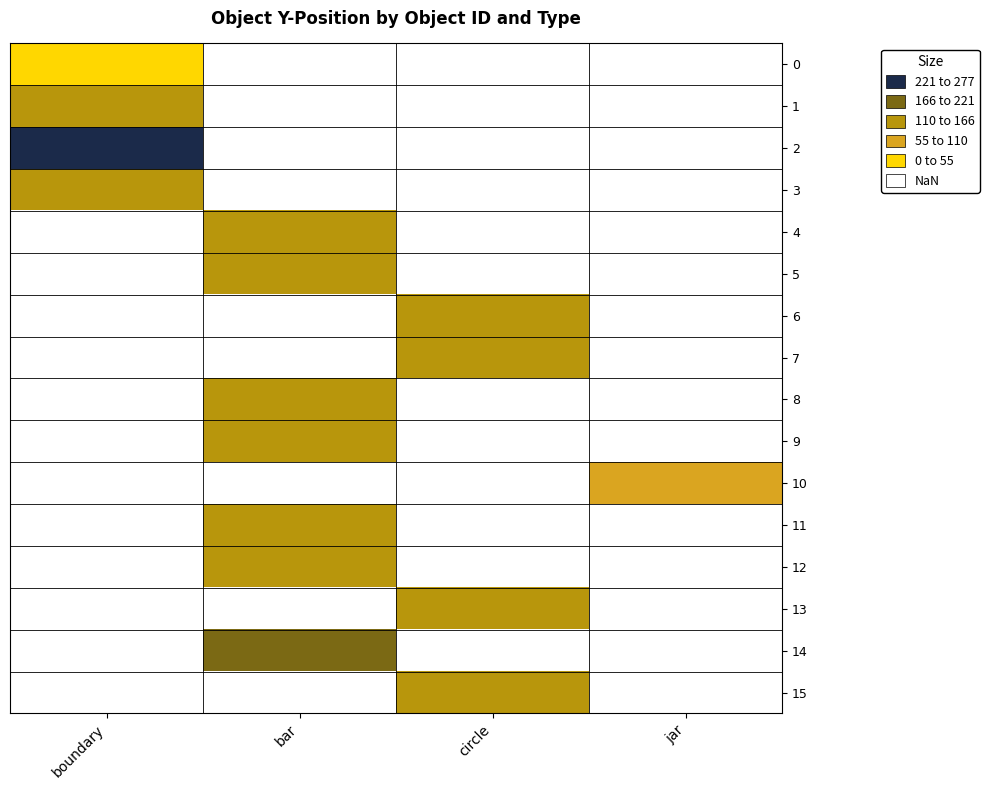

Between circle and boundary, which is larger?

boundary